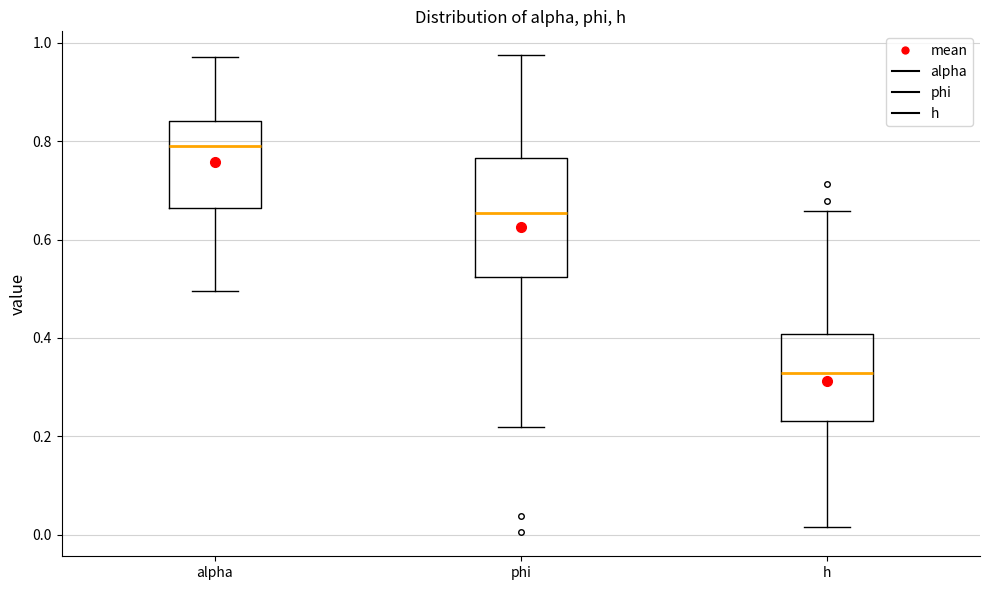

Where is the lower edge of the box for phi on the y-axis? The values are not printed on the chart, so give them approximately, as read against the axis.

0.52